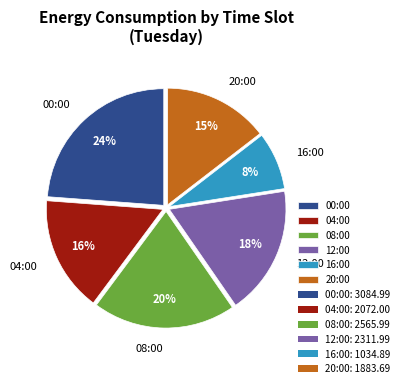

How many segments does this pie chart have?

6